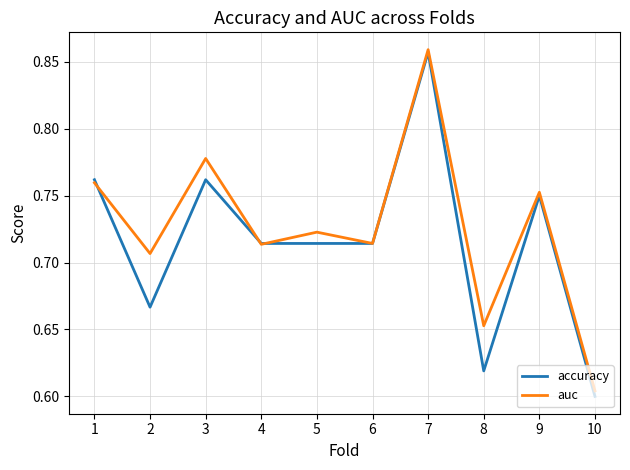

Is it true that accuracy equals 0.2 at 10?

False